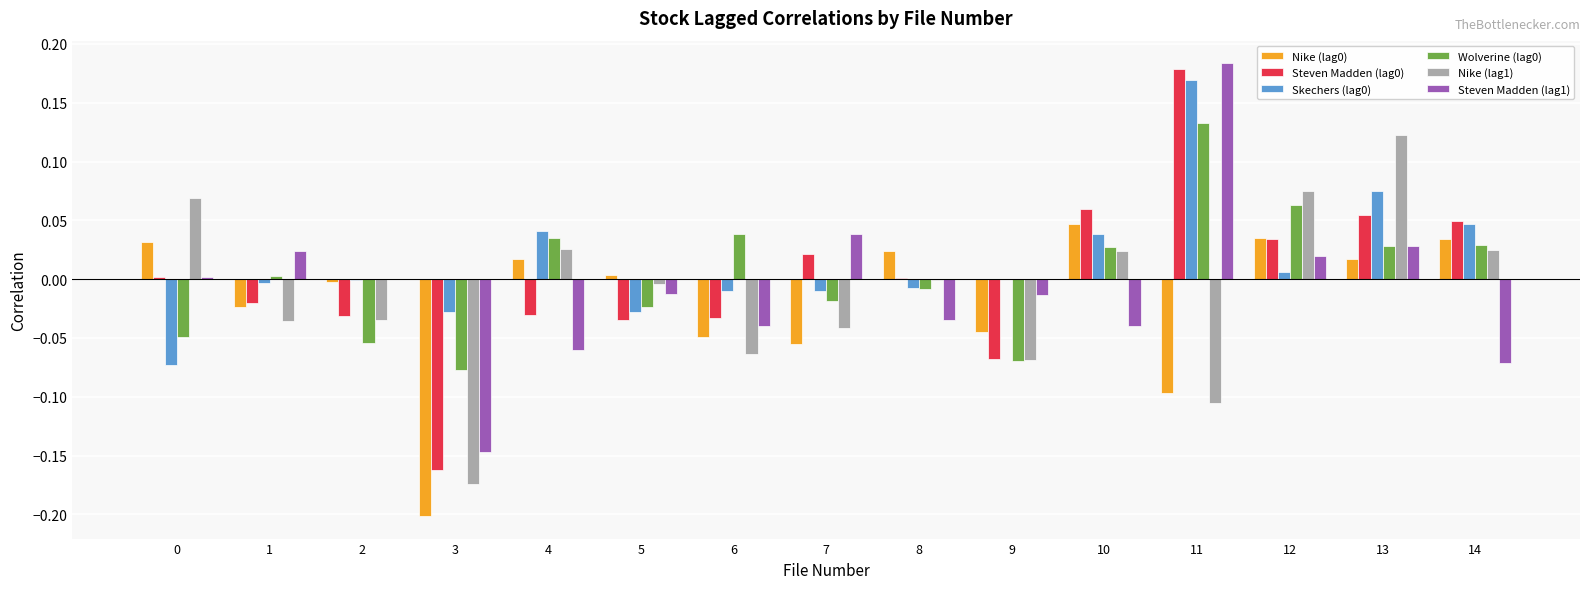

What is the total value across all series at 3?

-0.8